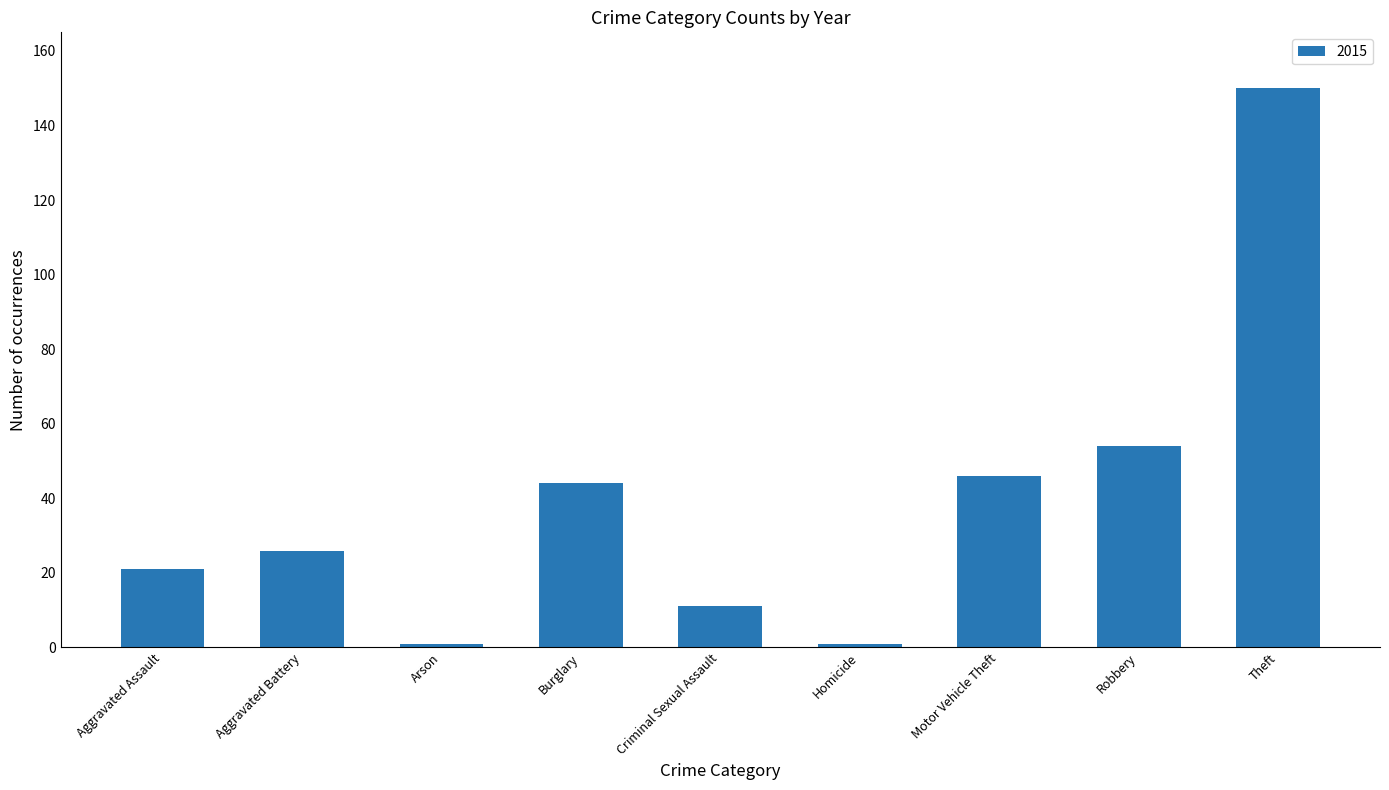

The value at Criminal Sexual Assault is 11. True or false?

True